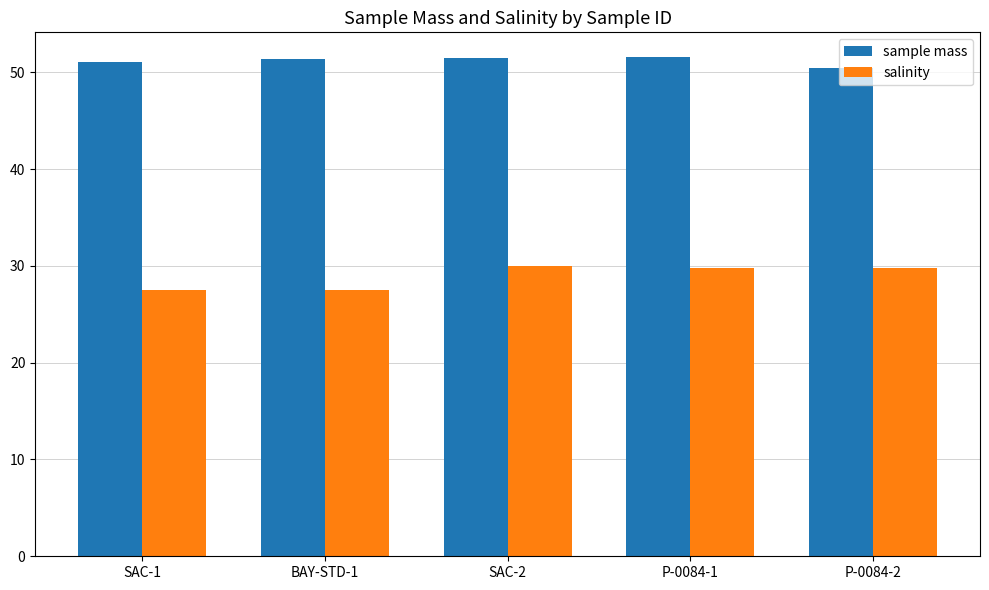

What is the sum of the sample mass values at SAC-2 and BAY-STD-1?

102.9